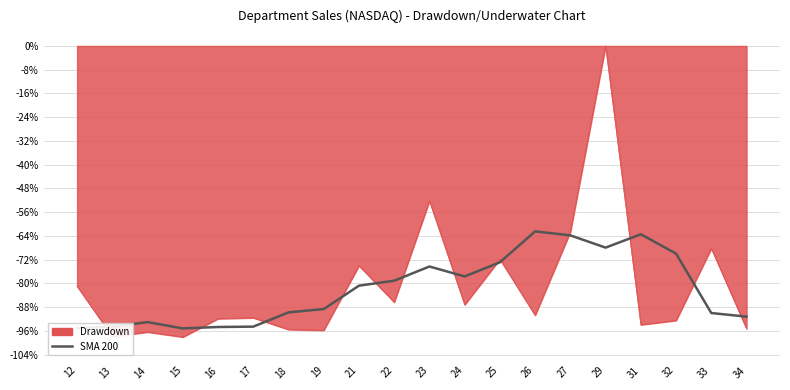

At 31, list the series in order from smallest to largest.

Drawdown, SMA 200